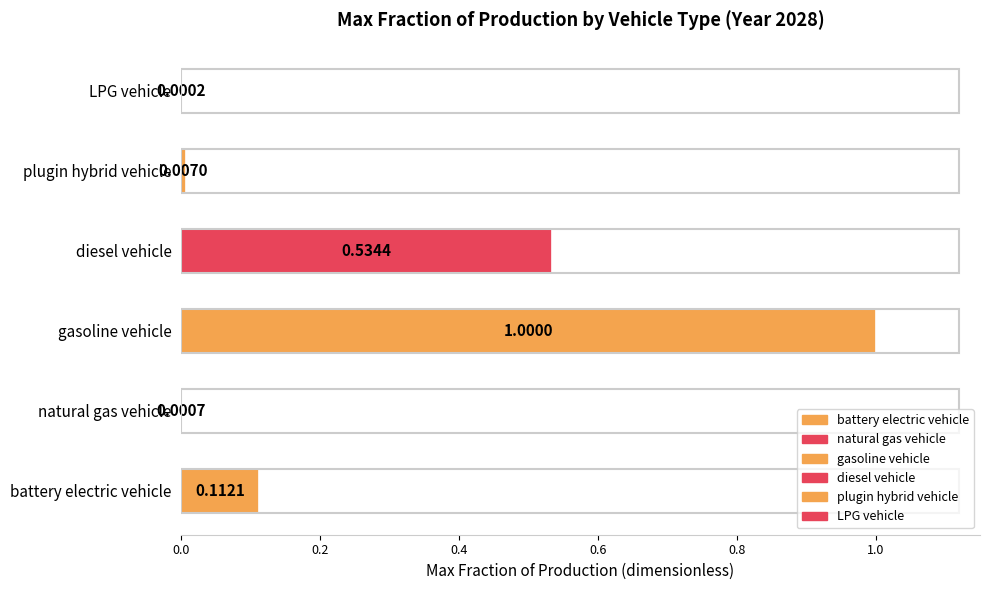

At which label is the value closest to 0?

LPG vehicle